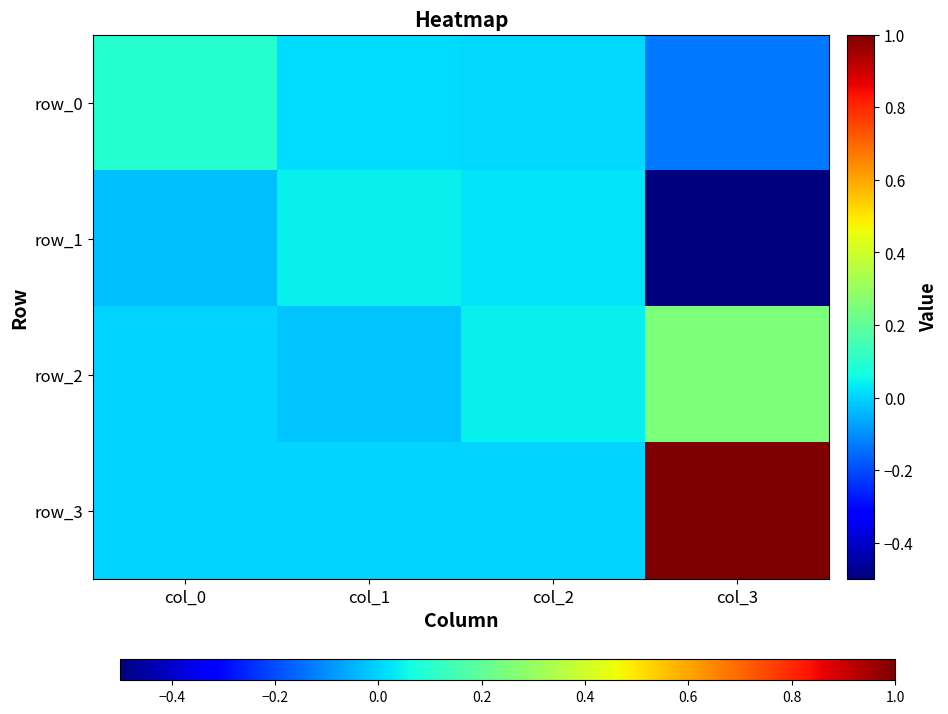

Which category has the highest value across all series?

col_3